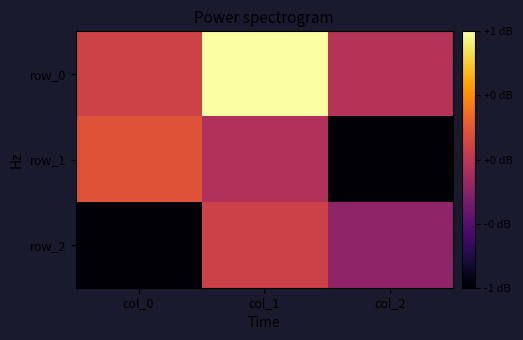

At which category does the chart reach its peak across all series?

col_1